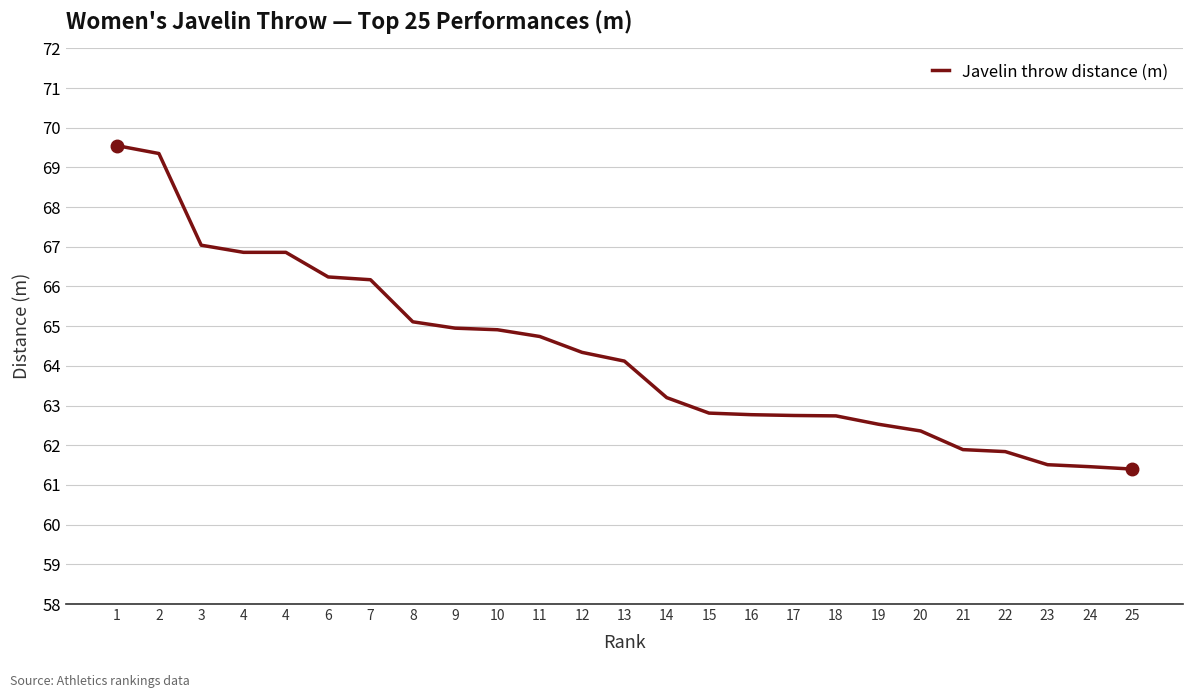

What is the value of the 24th point from the left?

61.5